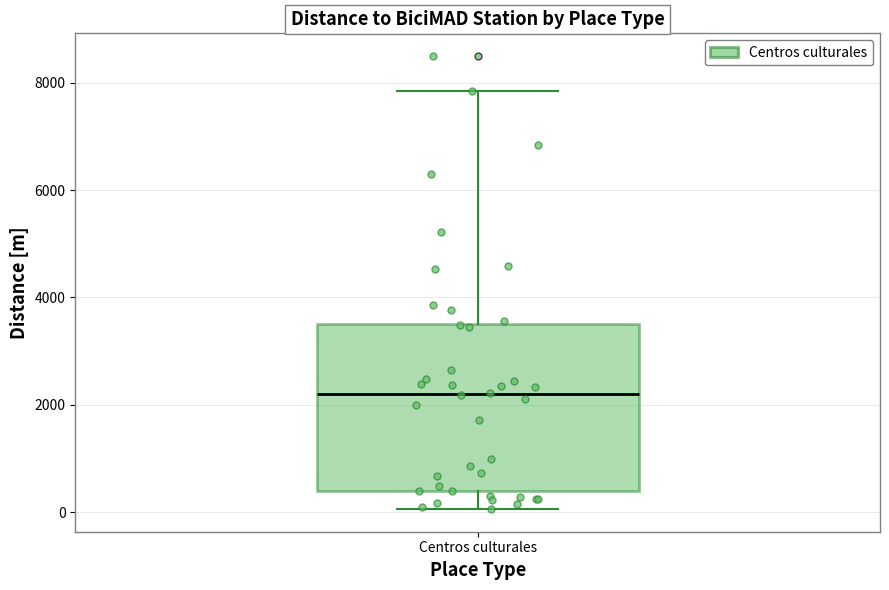

Read this box plot against the y-axis: the position of the median line, the range covered by the box, and the ends of both whiskers. The values are not printed on the chart, so give them approximately, as read against the axis.

median 2200, box 400 to 3600, whiskers 0 to 7800